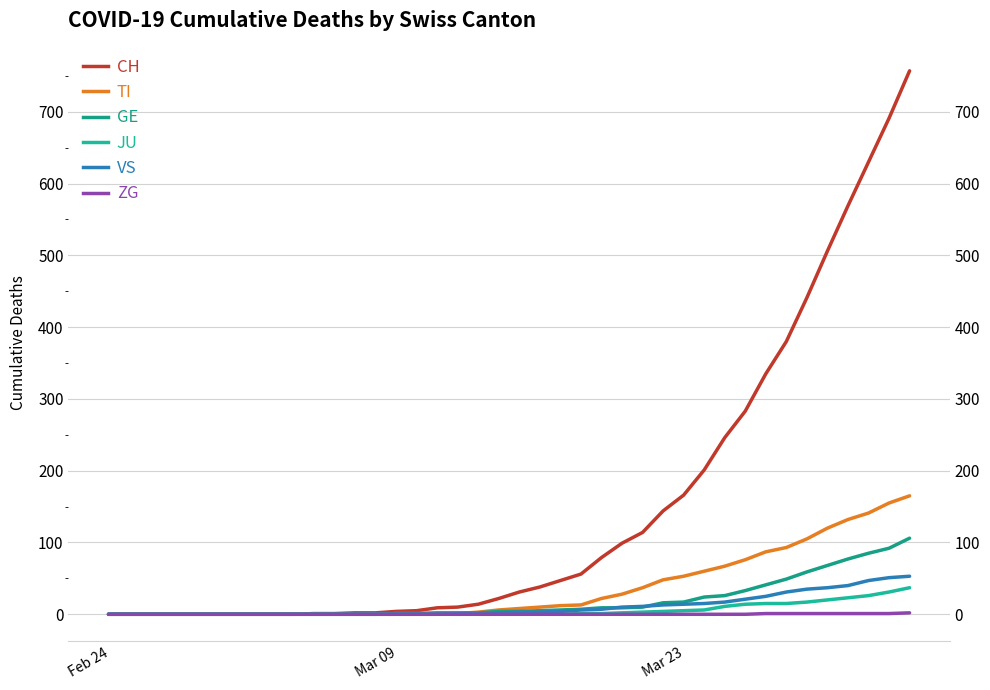

True or false: VS and ZG intersect in this chart.

False